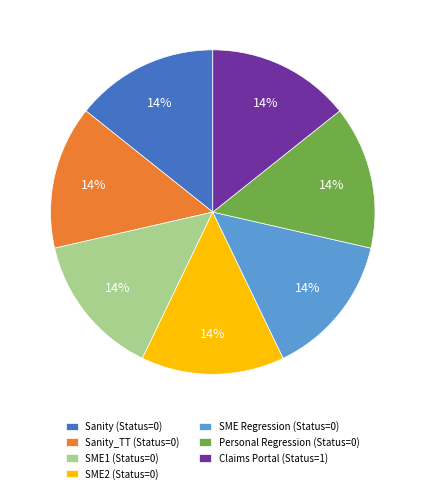

To the nearest percent, what portion does Claims Portal (Status=1) represent?

14%